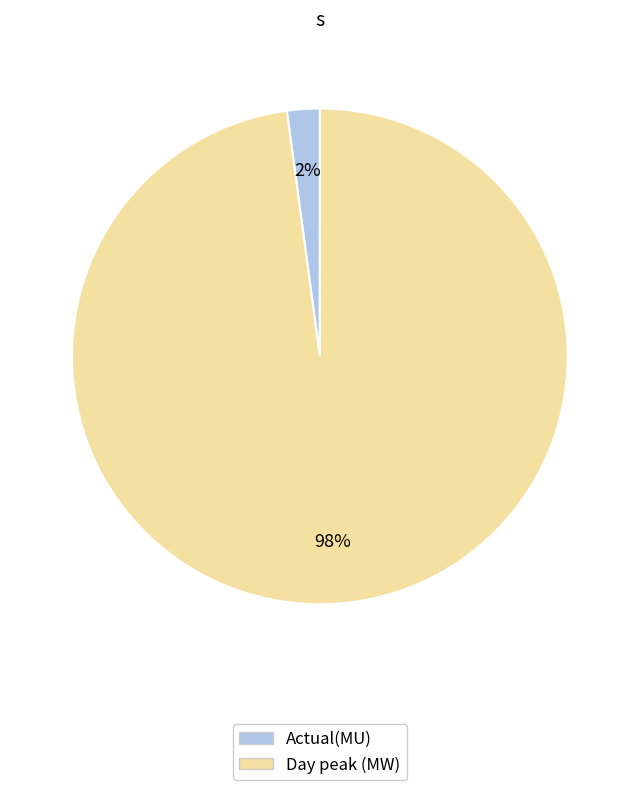

Between Actual(MU) and Day peak (MW), which is larger?

Day peak (MW)